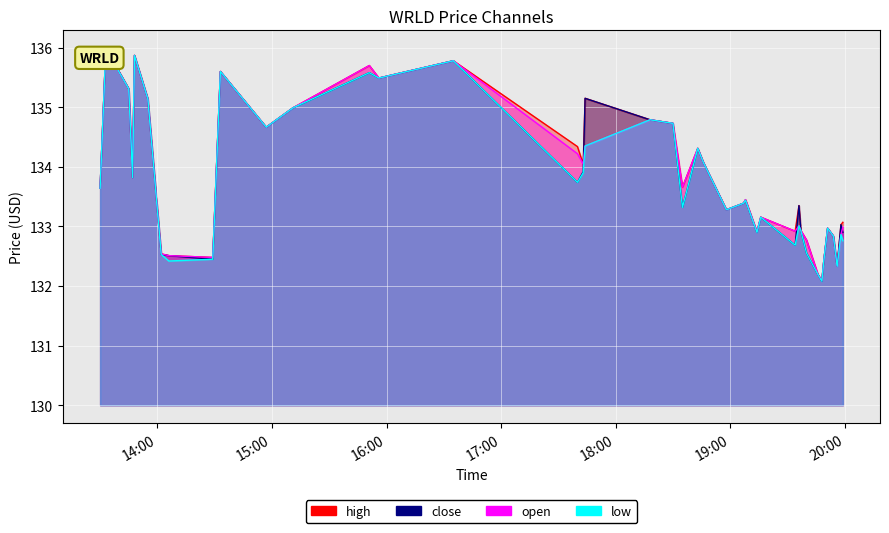

At which category does close reach its first local valley?

2022-05-23 13:47:00